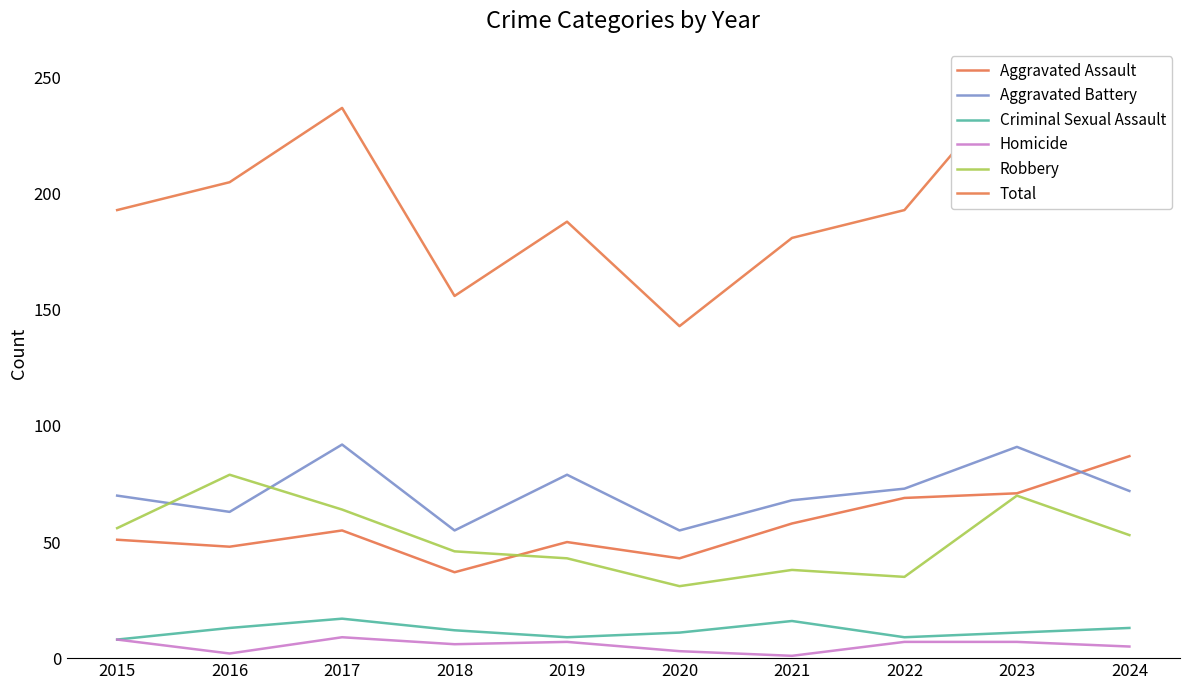

What is the lowest value of the Total series?

143